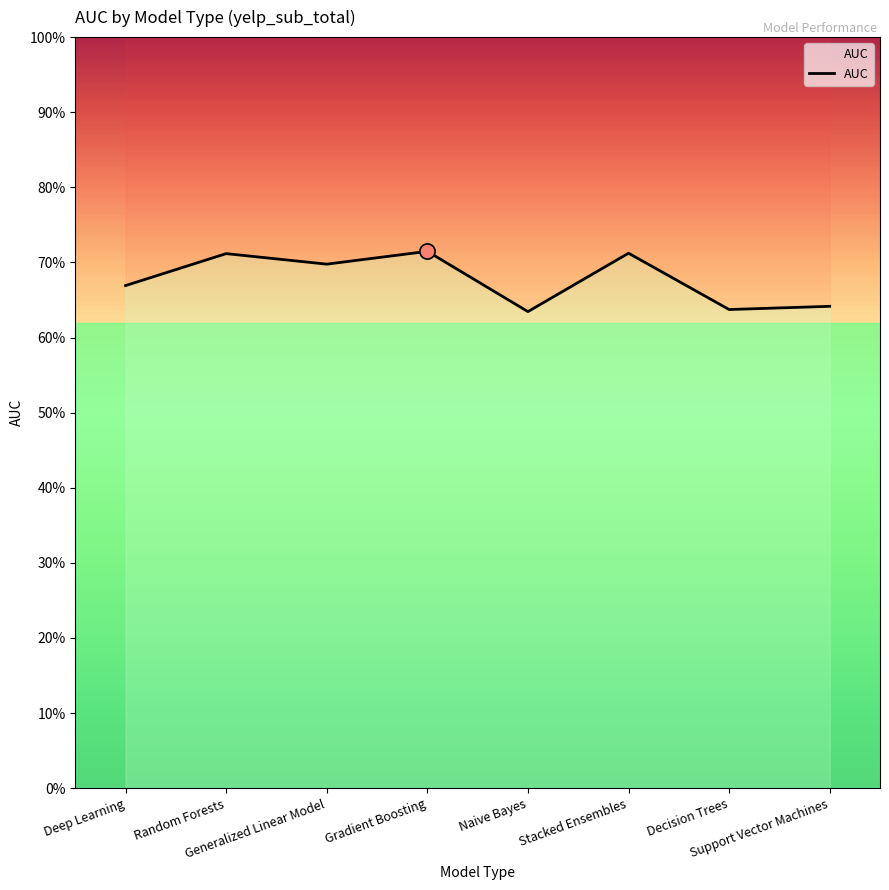

Between Decision Trees and Generalized Linear Model, which is larger?

Generalized Linear Model